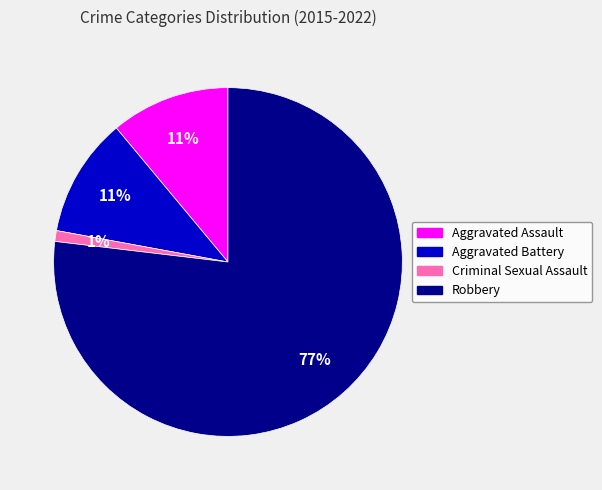

Which has a higher value, Criminal Sexual Assault or Robbery?

Robbery